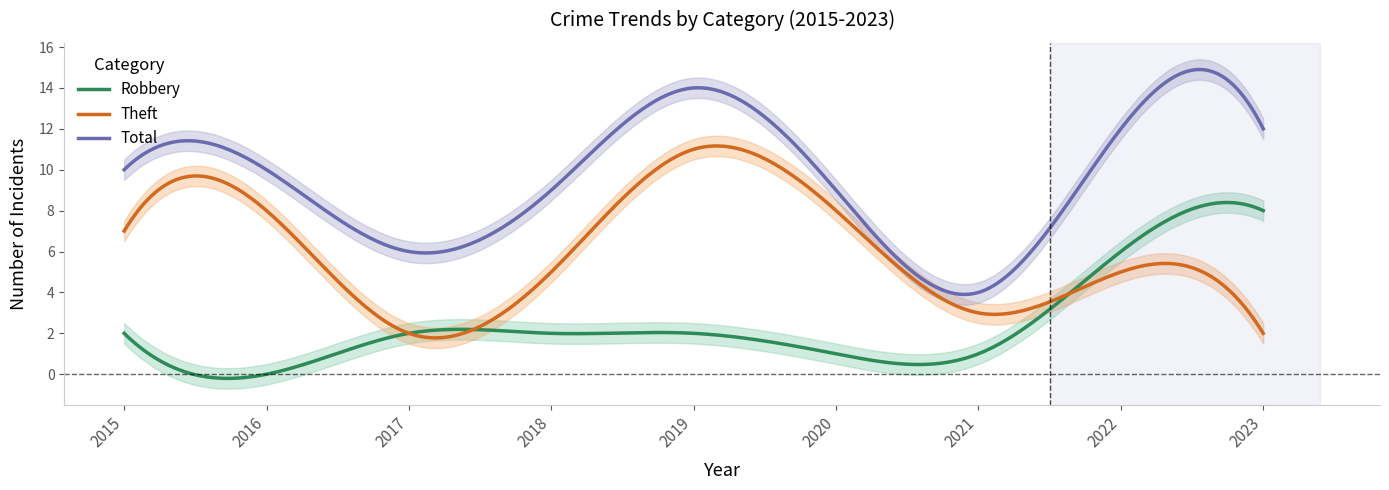

How many Theft values are between 3 and 8?

6